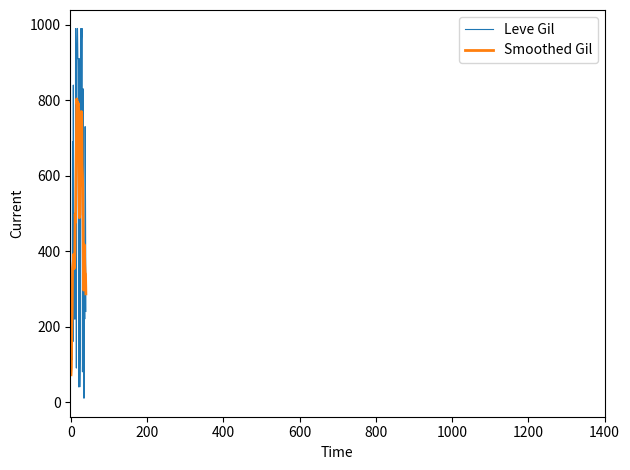

What is the smallest value displayed?

10.0